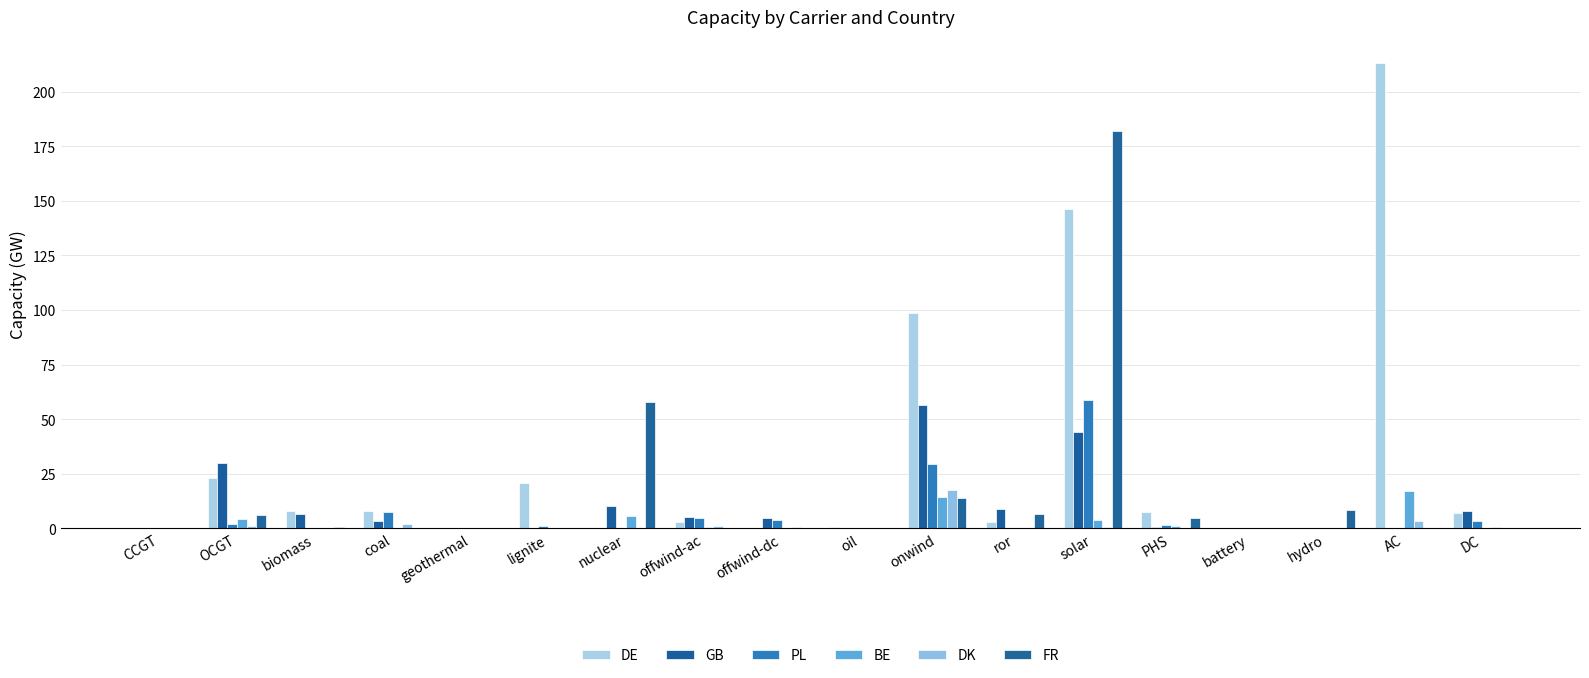

Reading right to left, transcribe all the data shown in this chart.

DE: 7.1	213.1	0.3	0.0	7.6	146.3	2.8	98.4	0.9	0.3	3.1	0.0	21.0	0.0	8.2	8.0	22.9	0.0
GB: 8.1	0.0	0.2	0.0	0.4	44.0	8.8	56.3	0.0	4.6	5.1	10.1	0.0	0.0	3.4	6.7	29.9	0.0
PL: 3.5	0.0	0.1	0.0	1.8	58.6	0.2	29.3	0.1	3.7	4.9	0.0	1.0	0.0	7.7	0.0	2.1	0.0
BE: 0.0	17.2	0.0	0.0	1.3	3.9	0.1	14.4	0.2	0.0	0.6	5.9	0.0	0.0	0.0	0.3	4.5	0.0
DK: 0.6	3.4	0.0	0.0	0.0	0.5	0.0	17.4	0.0	0.6	1.1	0.0	0.0	0.0	2.1	0.1	1.1	0.0
FR: 0.0	0.0	8.3	0.0	5.0	181.8	6.6	14.0	0.3	0.0	0.0	57.7	0.0	0.0	0.0	0.8	6.1	0.0